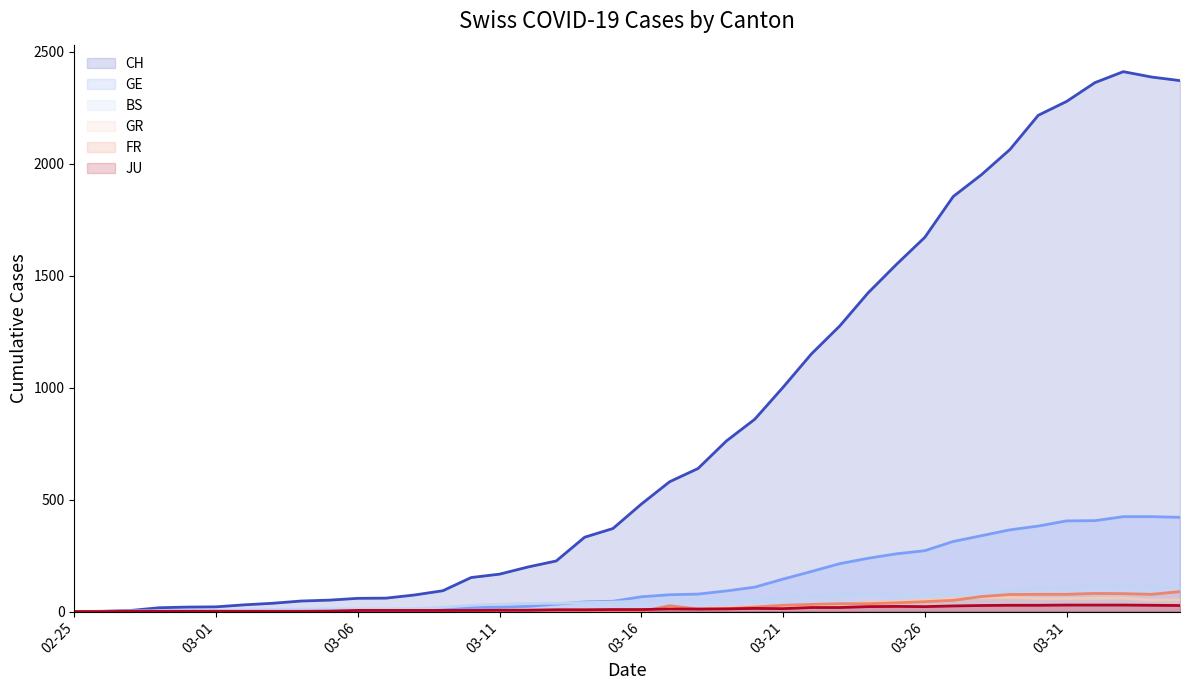

Which series has the largest range (max minus min)?

CH